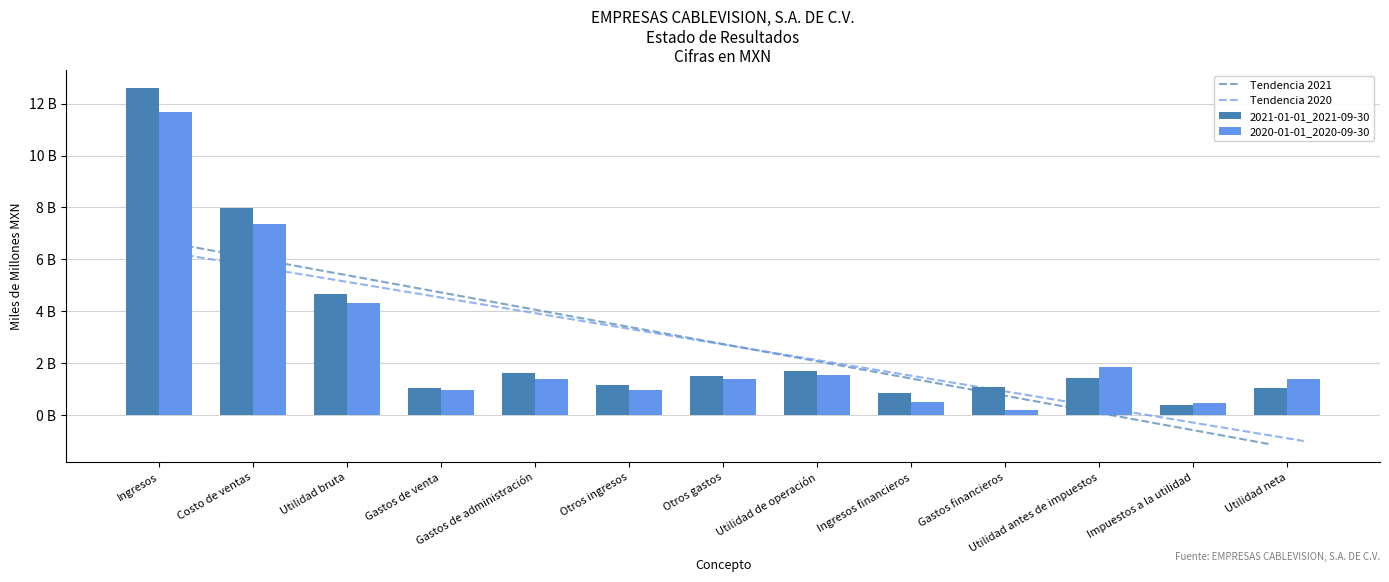

What is the approximate value of 2020-01-01_2020-09-30 at Utilidad de operación?

1.5